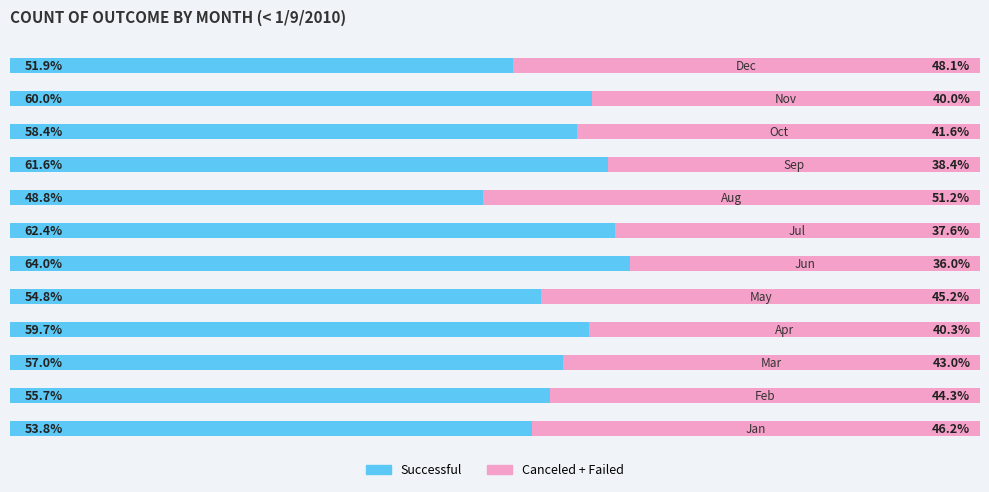

Which series has the widest spread of values?

Canceled + Failed